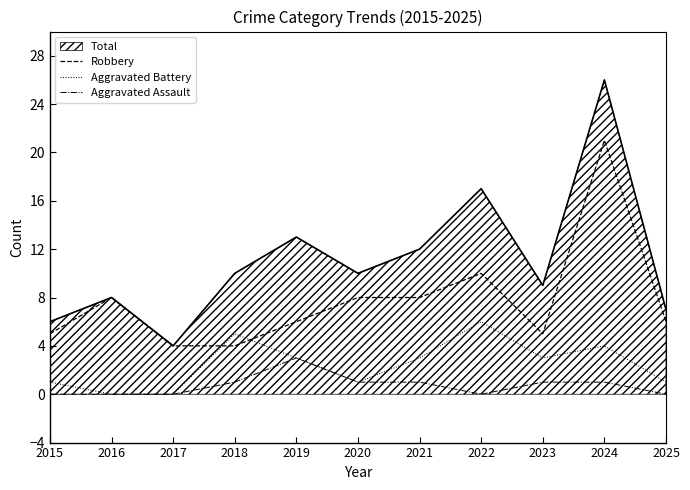

Is the value of Aggravated Assault at 2016 greater than the value of Robbery at 2016?

No